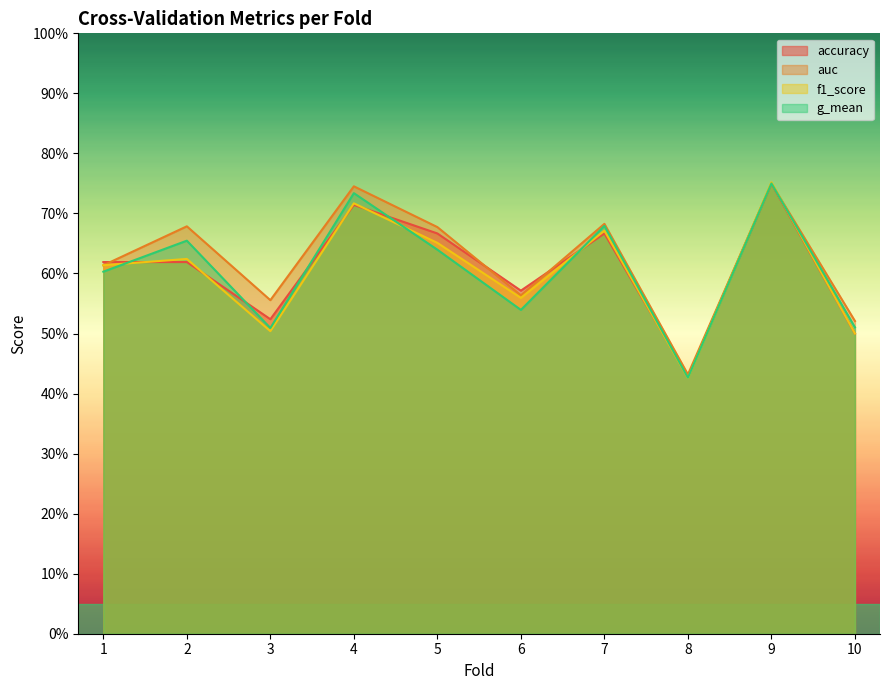

What are all the series names shown in the legend?

accuracy, auc, f1_score, g_mean